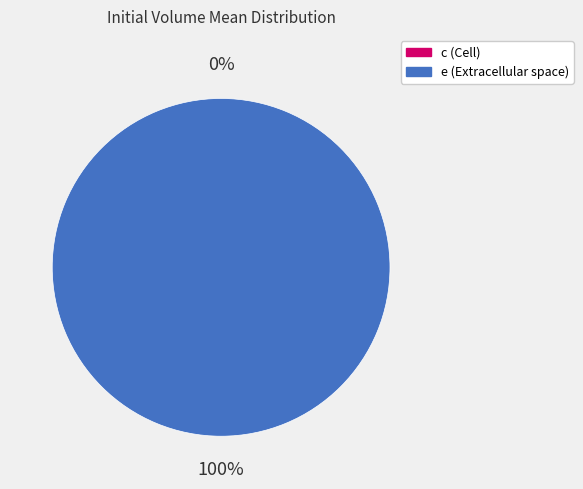

The e slice represents 100% of the pie. True or false?

True